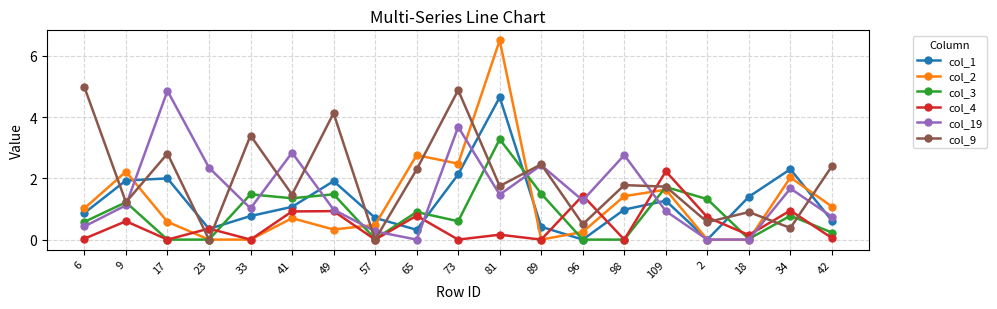

At which category does col_19 reach its first local valley?

33